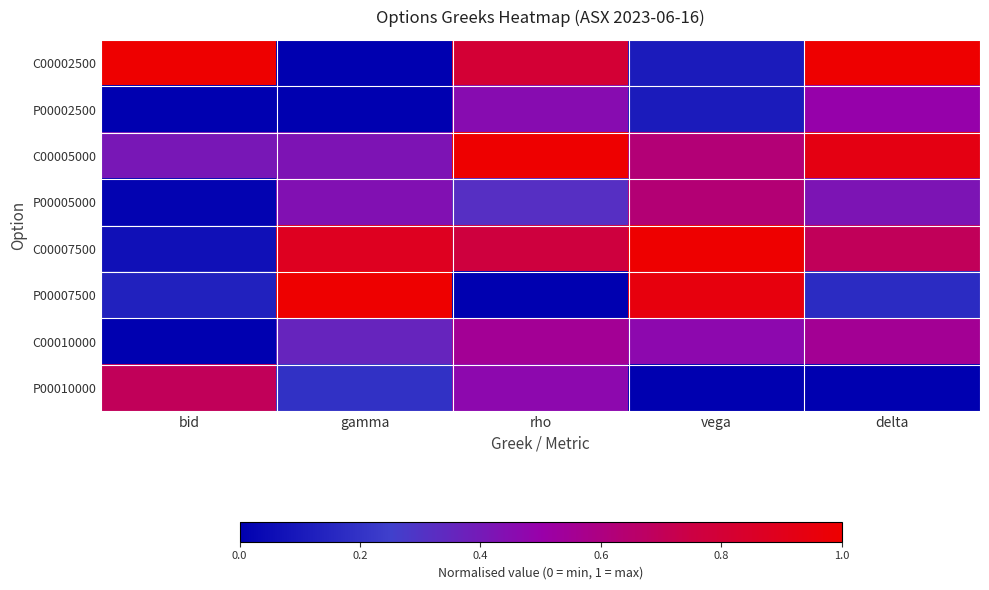

At vega, list the series in order from smallest to largest.

P00010000, C00002500, P00002500, C00010000, C00005000, P00005000, P00007500, C00007500